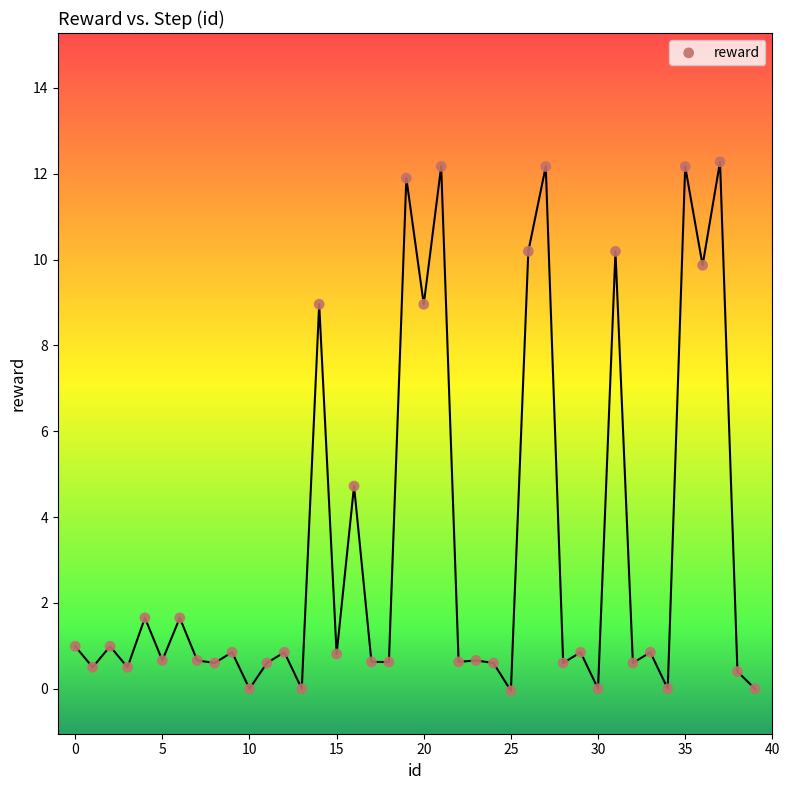

What Y value in the scatter plot is closest to 6?

4.7